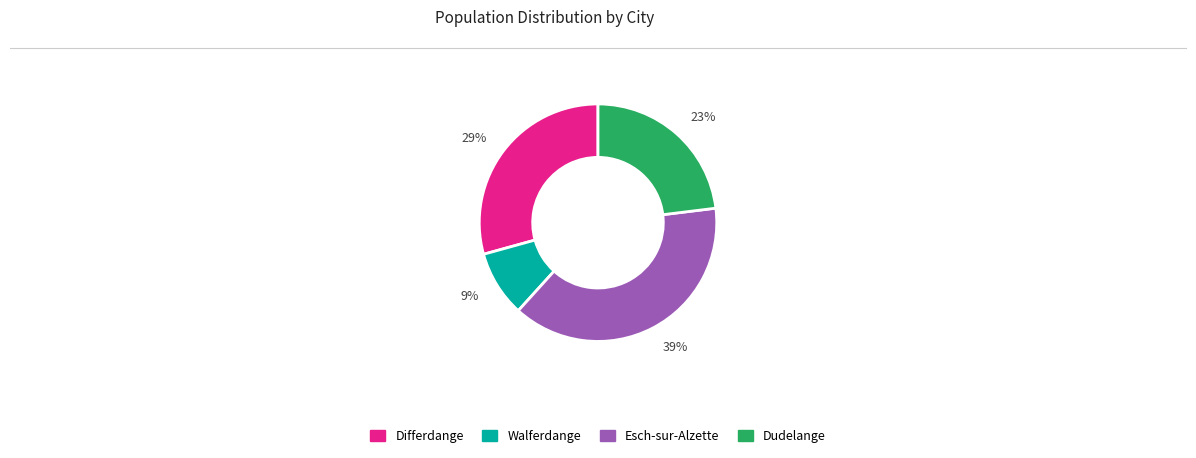

To the nearest percent, what portion does Dudelange represent?

23%